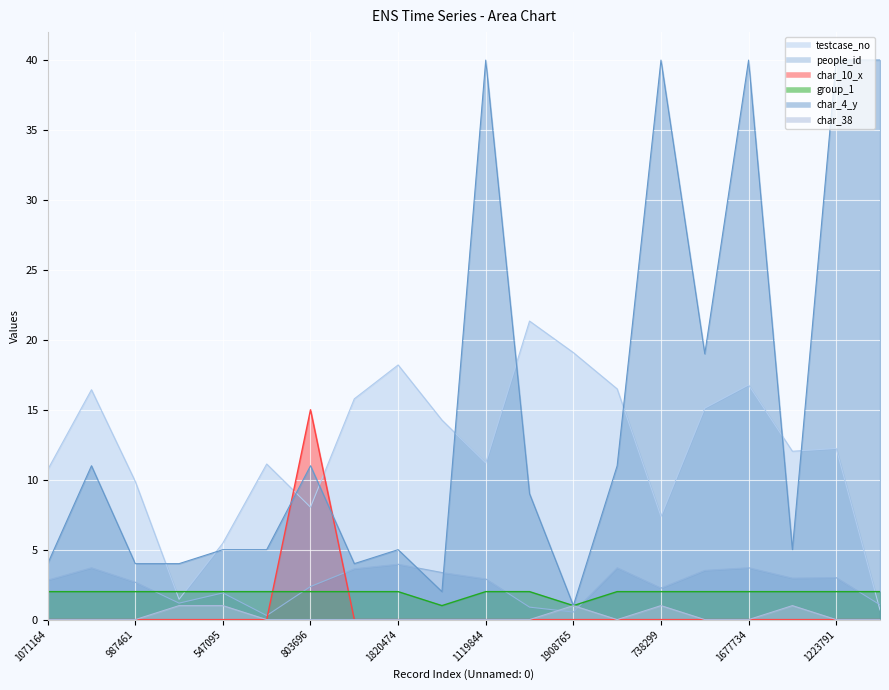

Is it true that char_10_x equals 0.0 at 1677734?

True